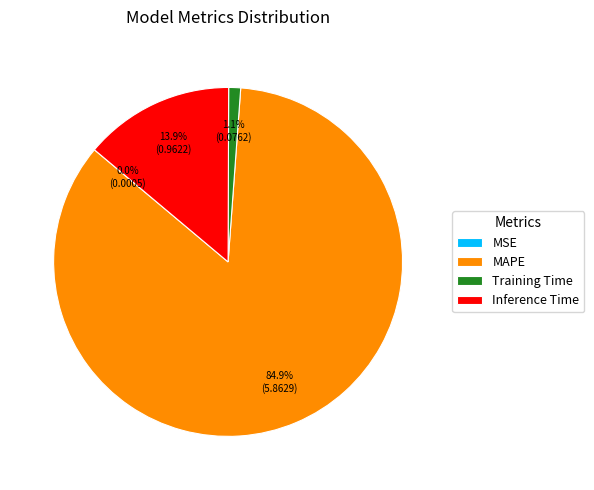

True or false: Inference Time accounts for 8% of the total.

False